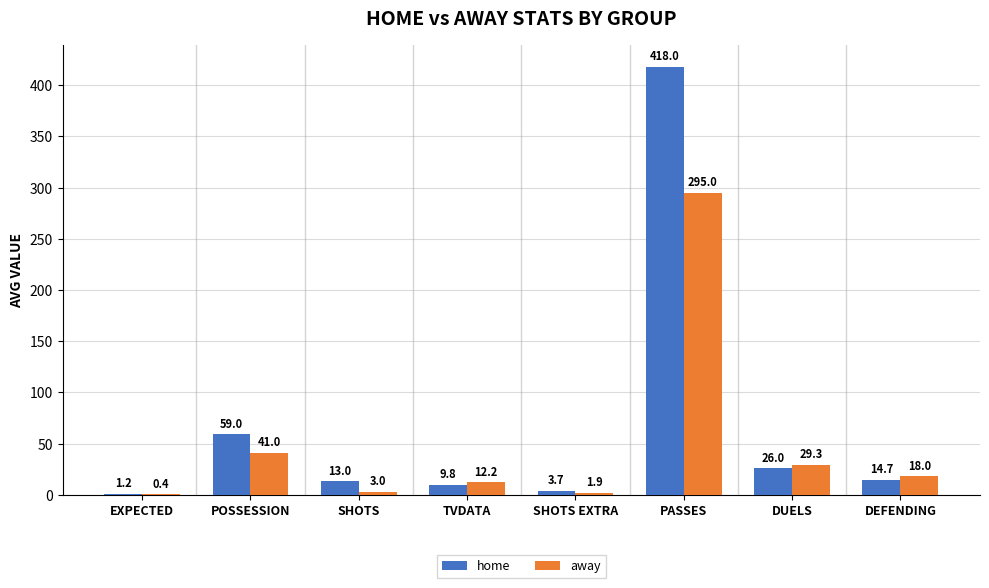

What is the sum of the away values at SHOTS EXTRA and PASSES?

296.9